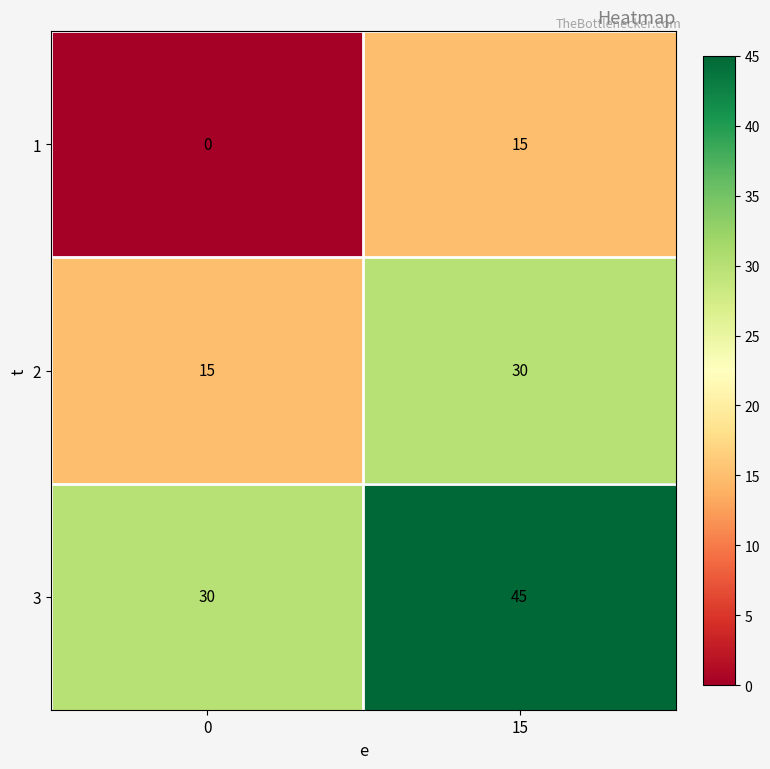

Rank the categories by 2 value from highest to lowest.

15, 0